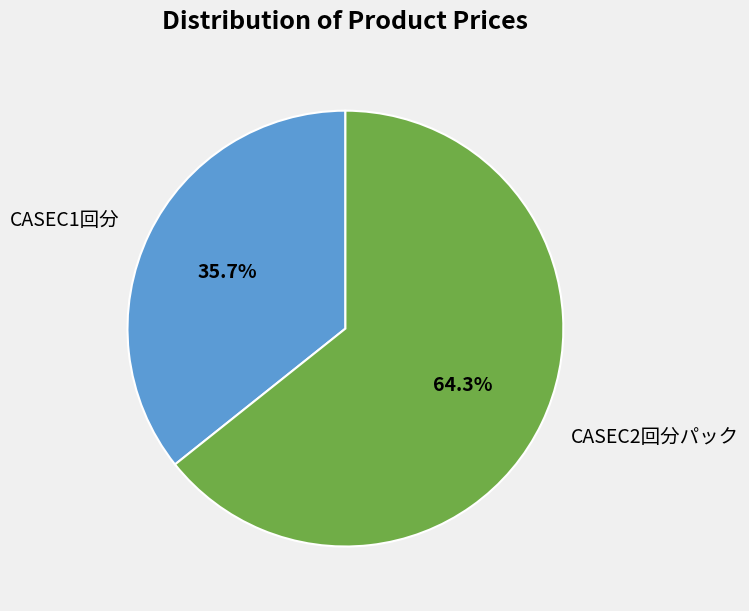

What is the largest slice in the pie chart?

CASEC2回分パック